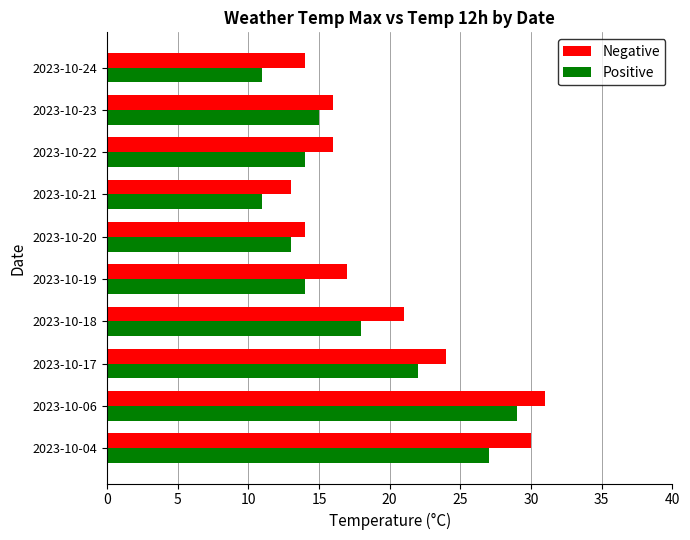

True or false: Positive has a value of 29 at 2023-10-06.

True